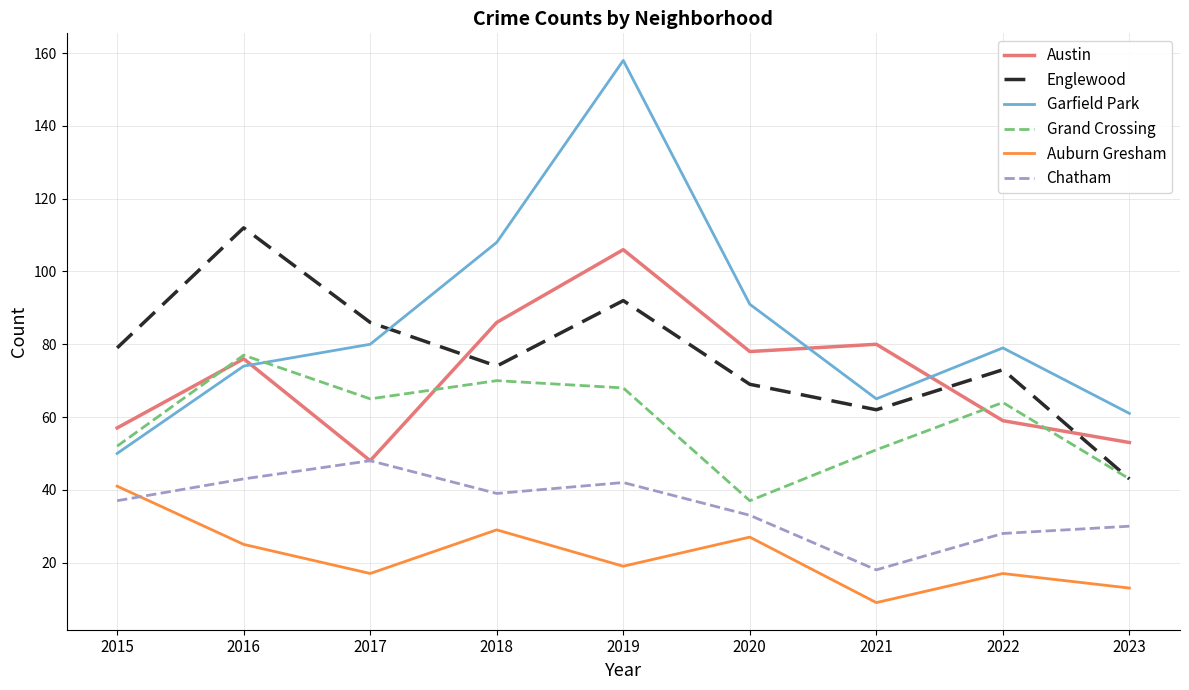

At which label does Auburn Gresham first exceed 19?

2015